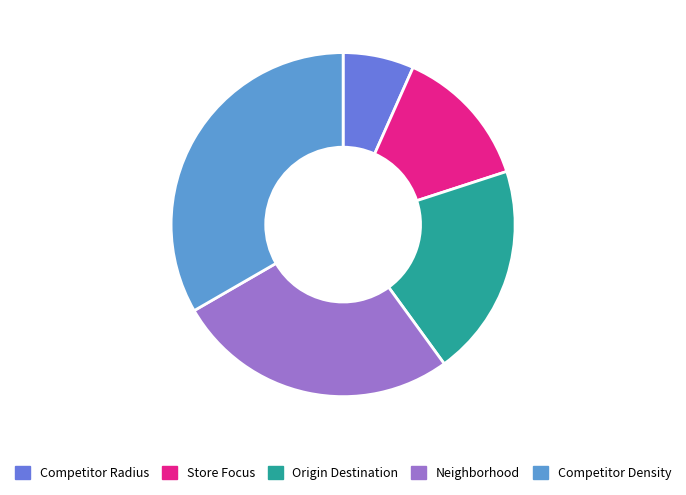

Which slice is the largest?

Competitor Density